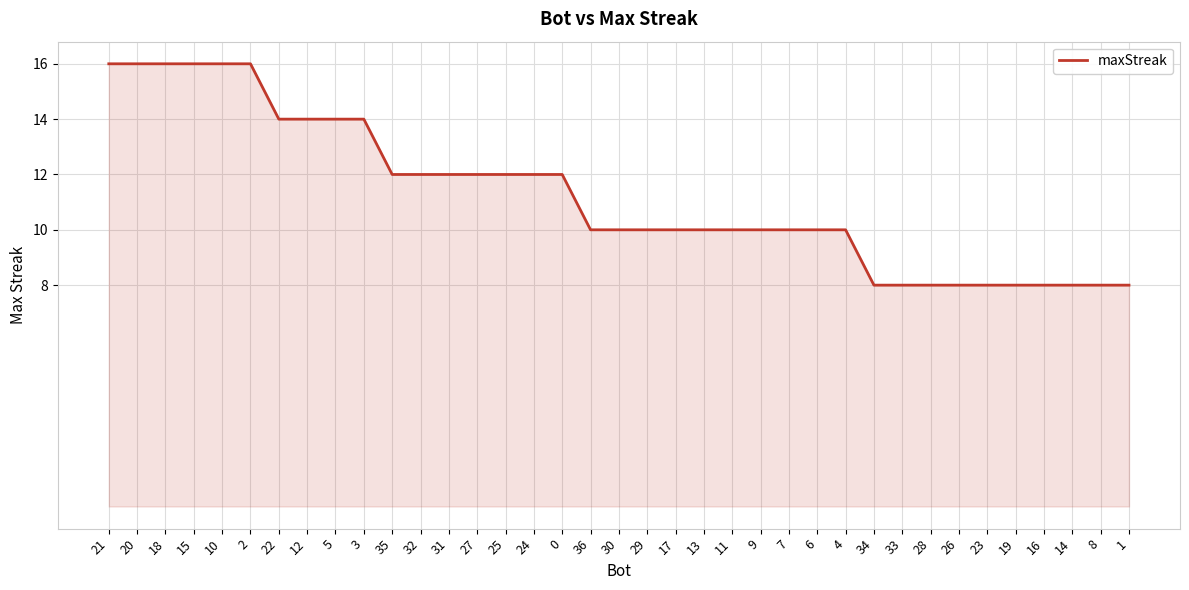

Does the chart have visible grid lines?

Yes